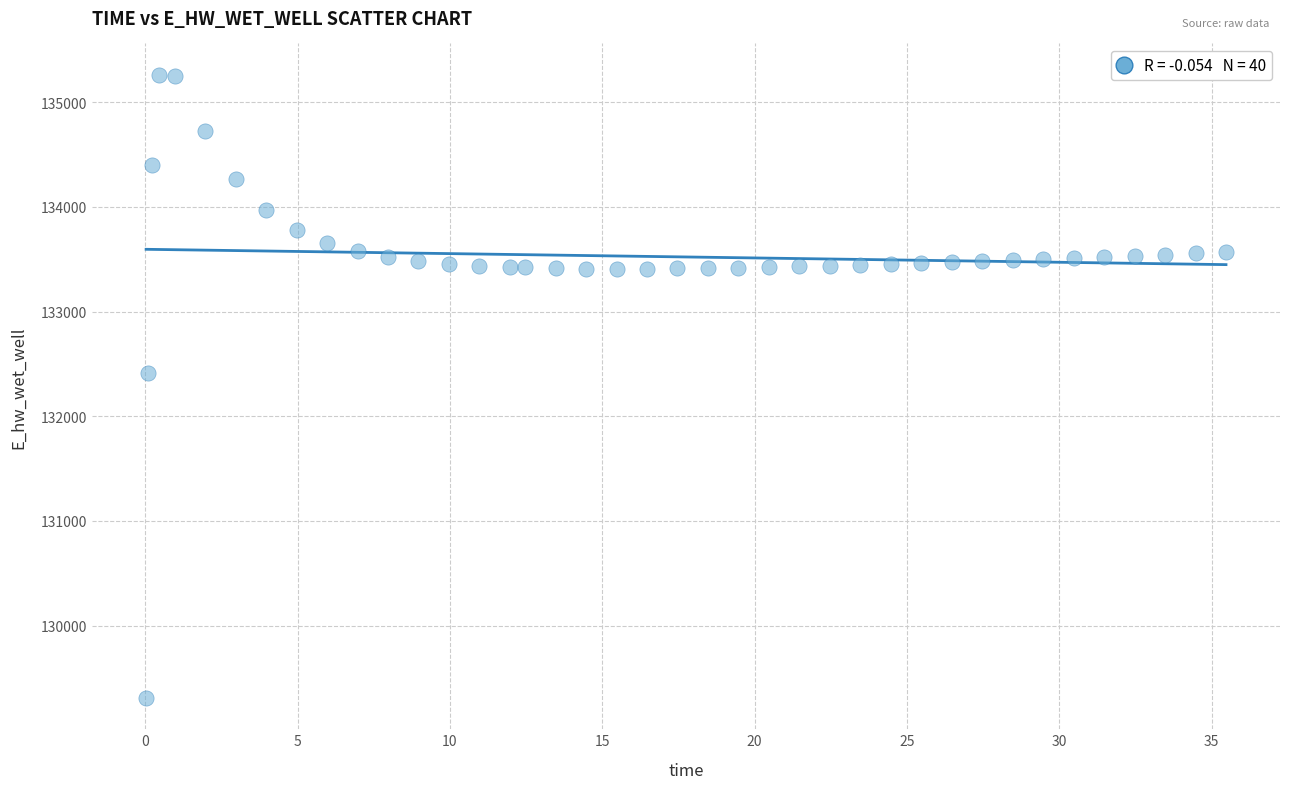

What Y value in the scatter plot is closest to 132285?

132416.5